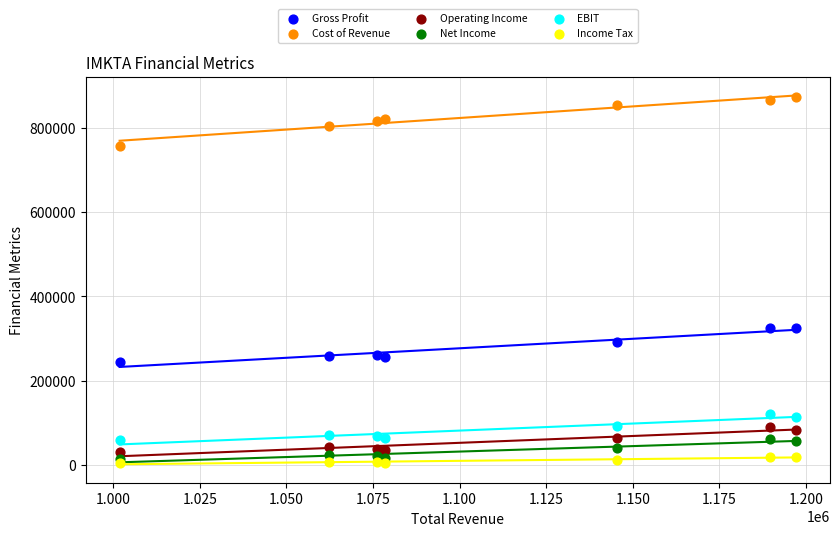

Across all data points, what is the range of X values (max minus min)?

195400